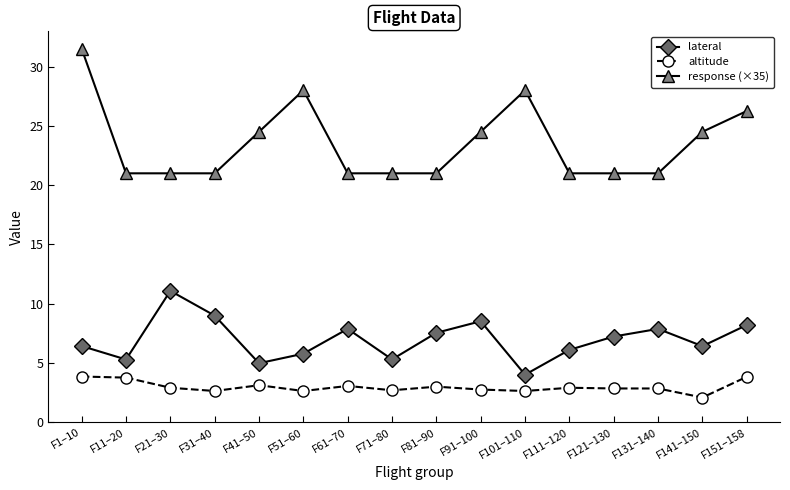

What is the approximate value of lateral at F41–50?

5.0